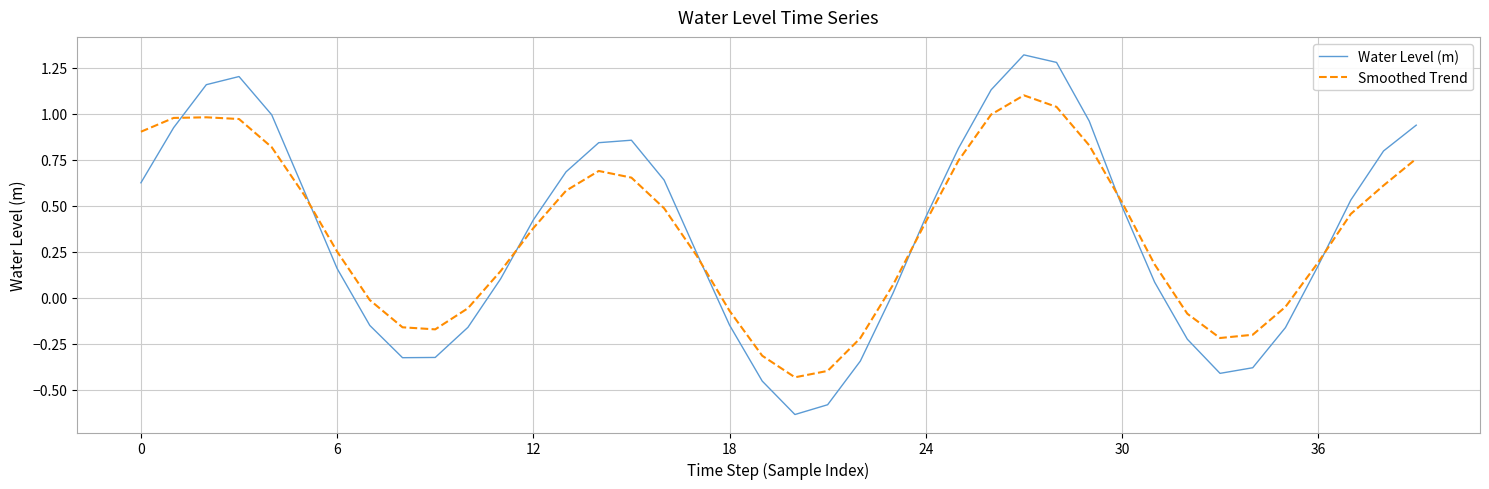

Which series has the widest spread of values?

Water Level (m)